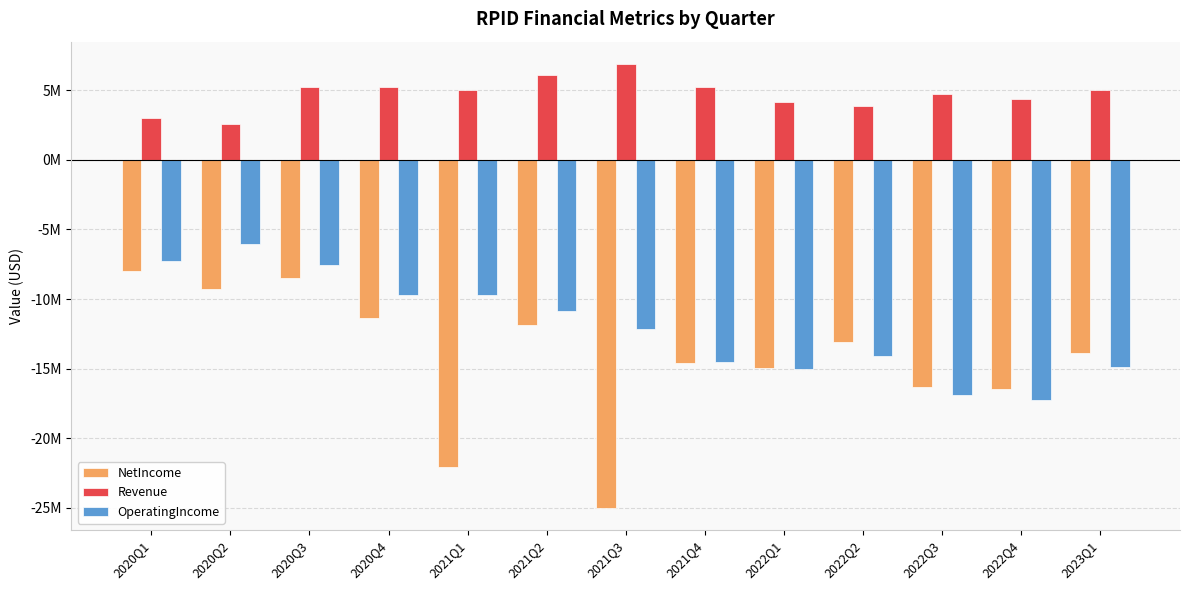

What is the total value across all series at 2022Q4?

-29333000